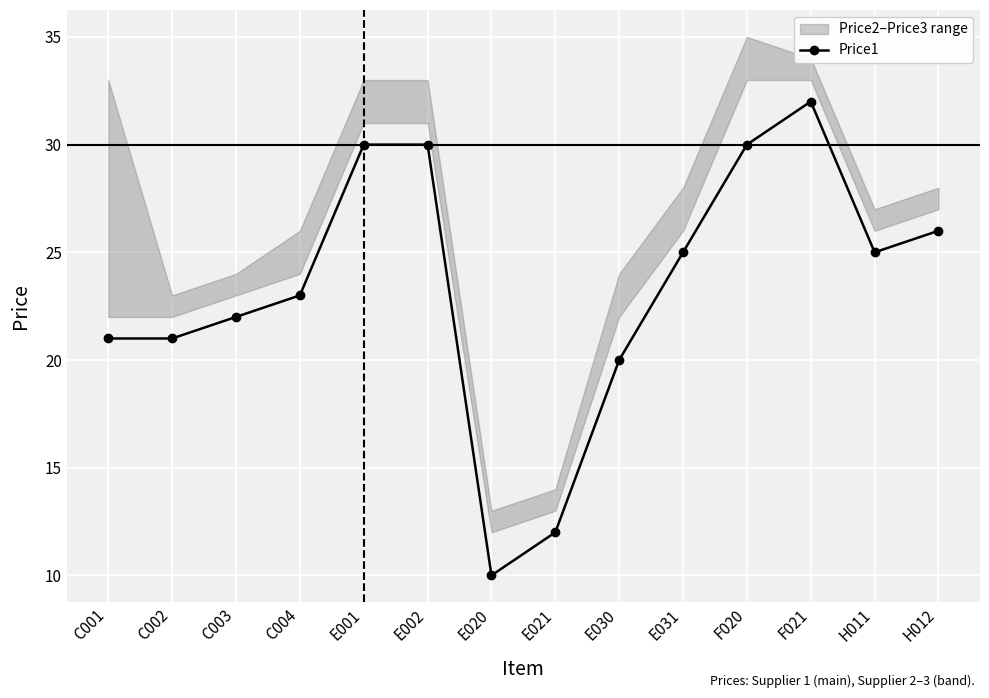

What is the smallest value displayed?

10